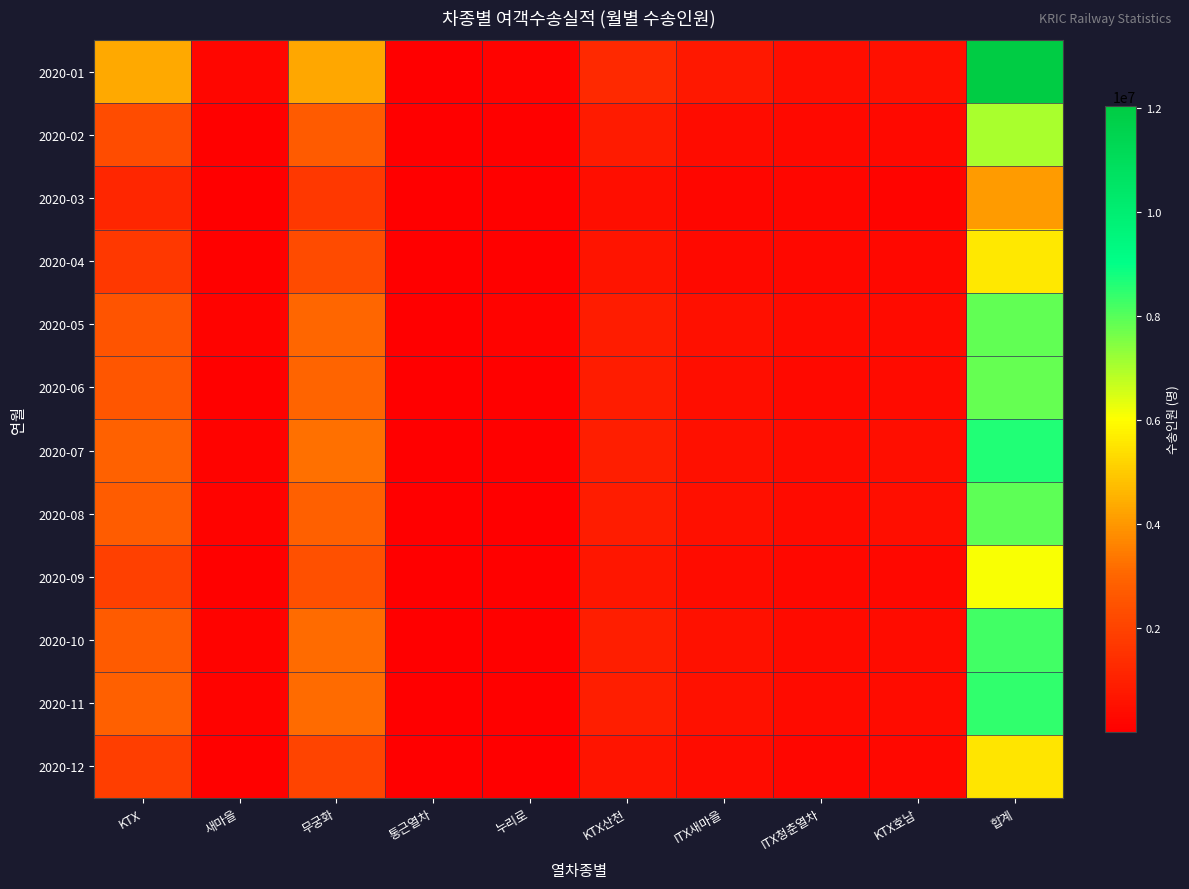

Which series has the largest range (max minus min)?

2020-01